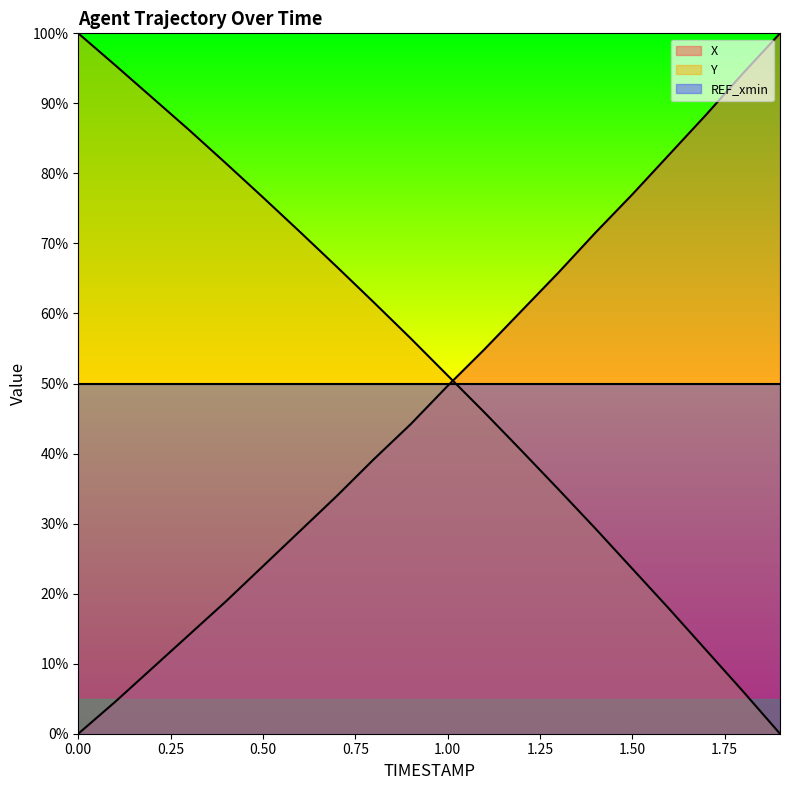

Is the value of Y line at 19 greater than the value of X line at 15?

No